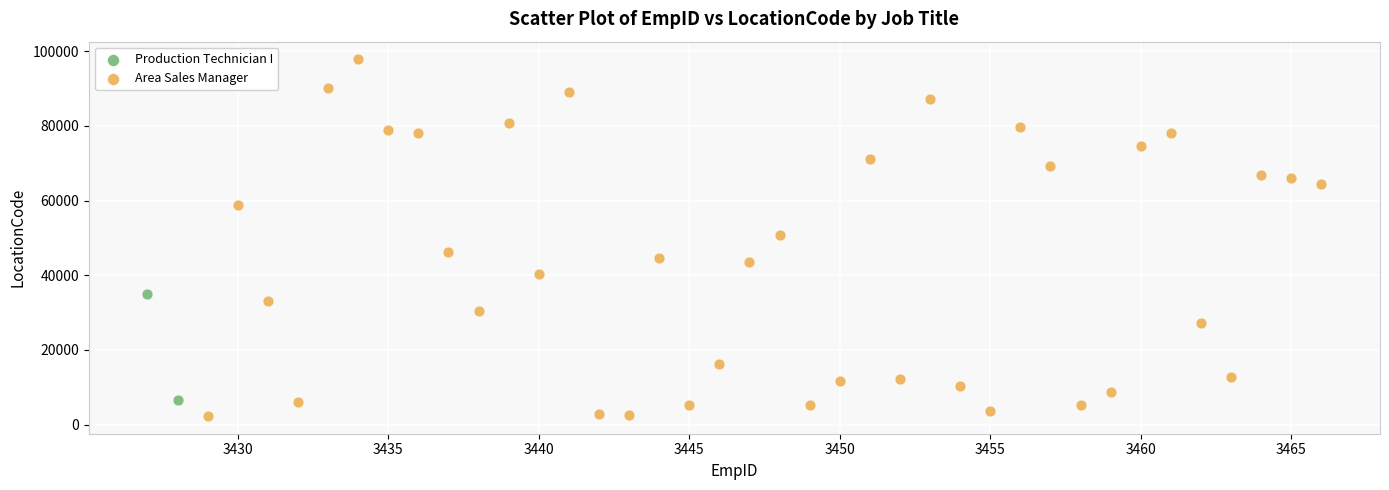

What are all the series names shown in the legend?

Production Technician I, Area Sales Manager